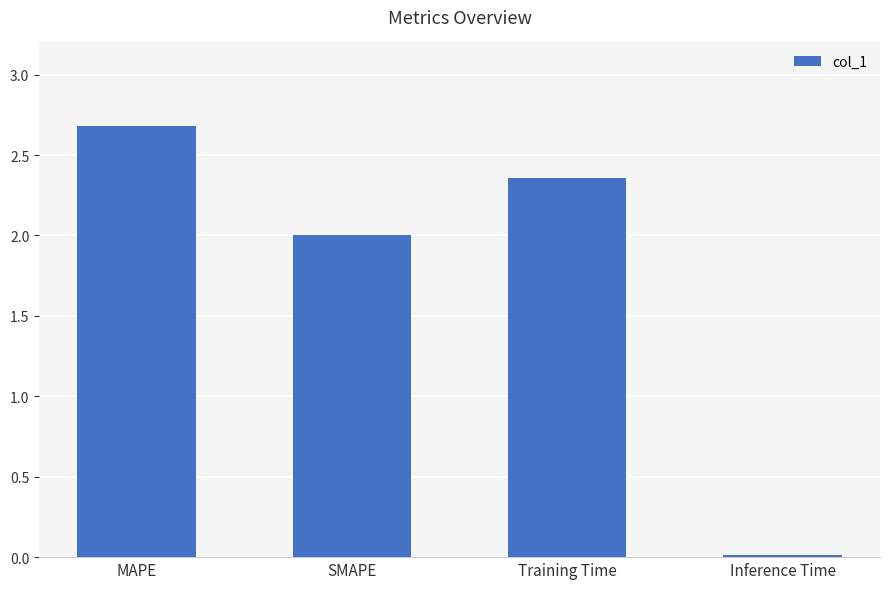

Which has a higher value, Training Time or MAPE?

MAPE